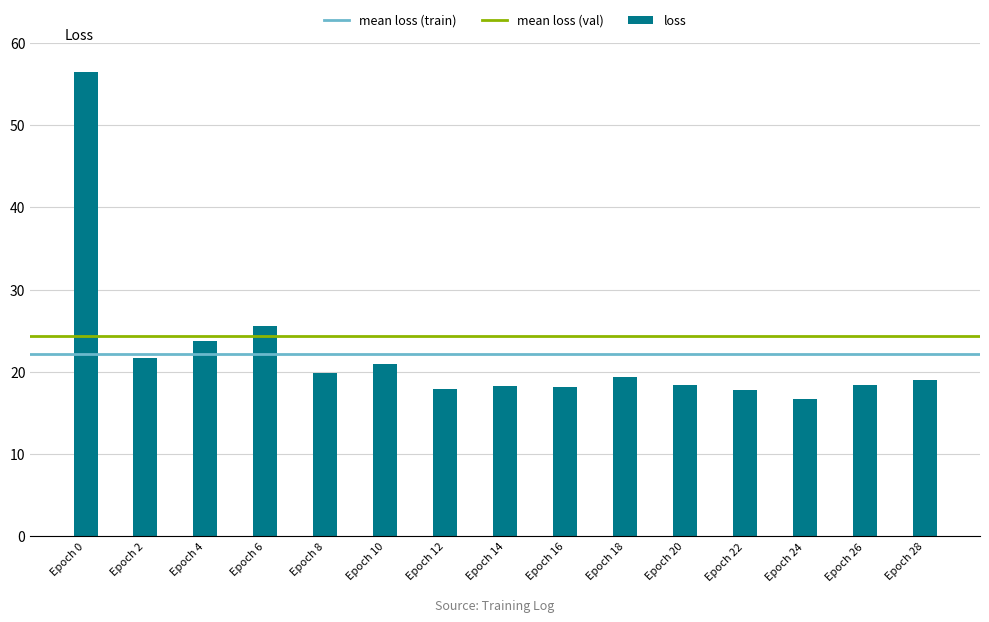

Approximately how many times larger is the value at Epoch 12 compared to Epoch 2?

0.8